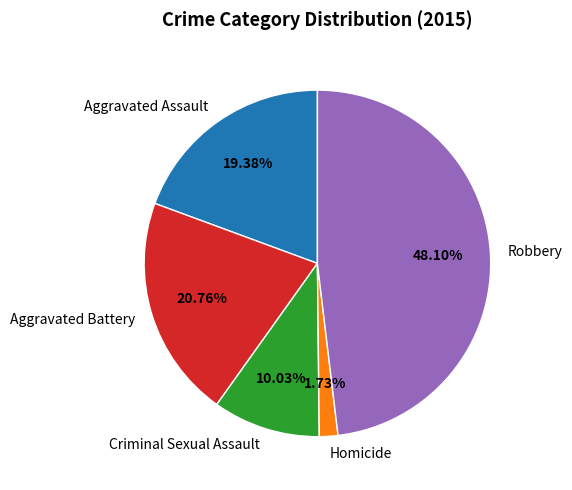

To the nearest percent, what is the difference between the Homicide and Aggravated Battery slice percentages?

19%